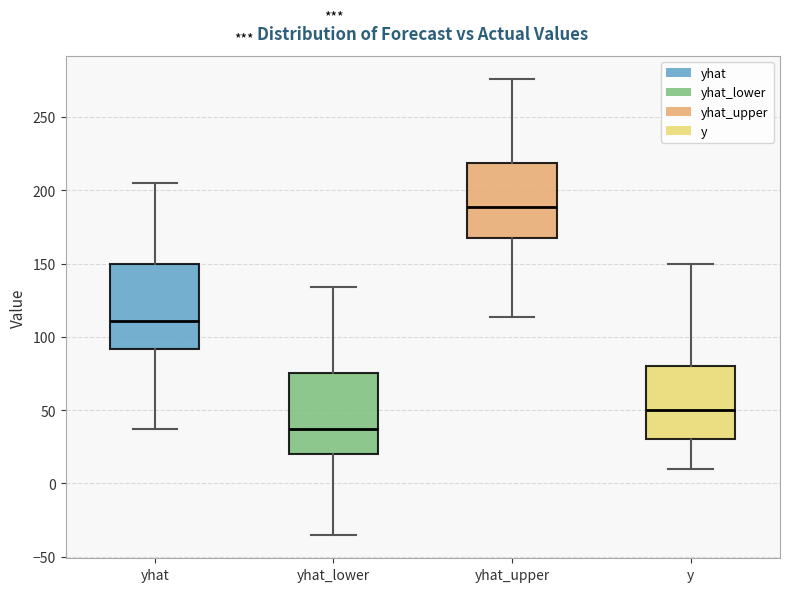

Which box has the highest median line?

yhat_upper